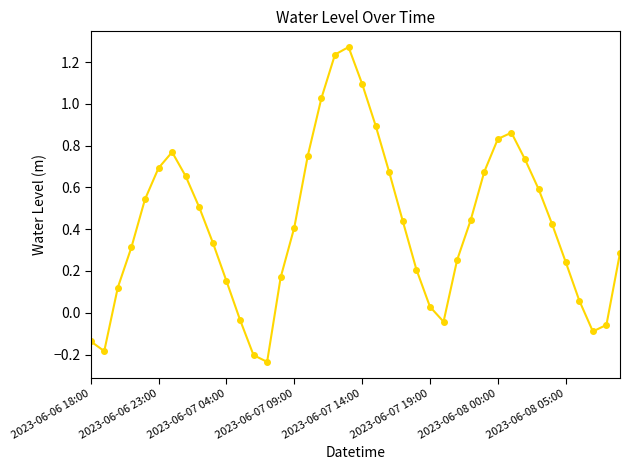

What is the difference between the maximum and minimum values?

1.5